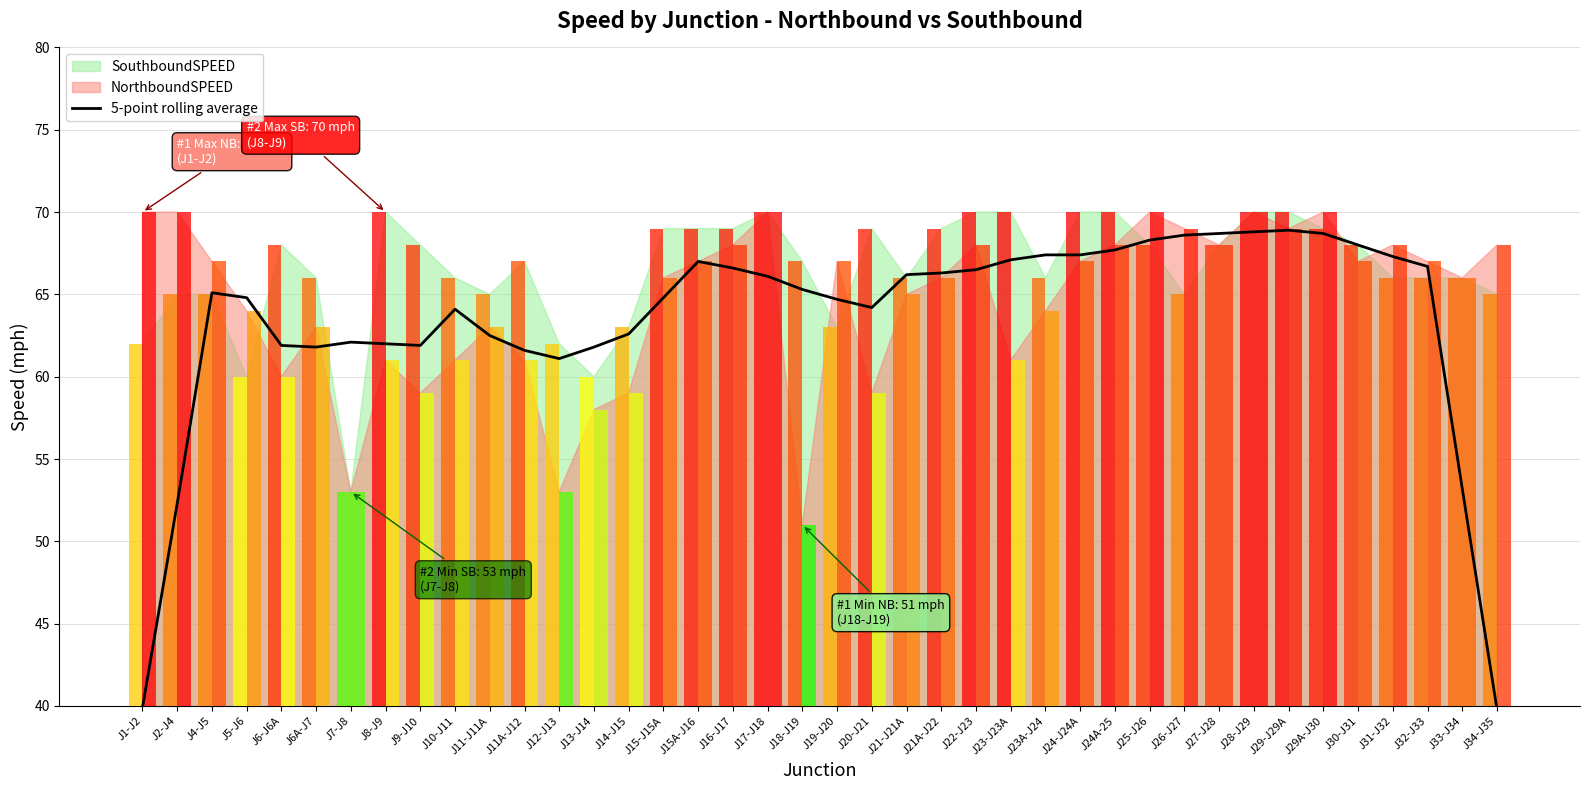

Which label corresponds to the largest value in the chart?

J29-J29A